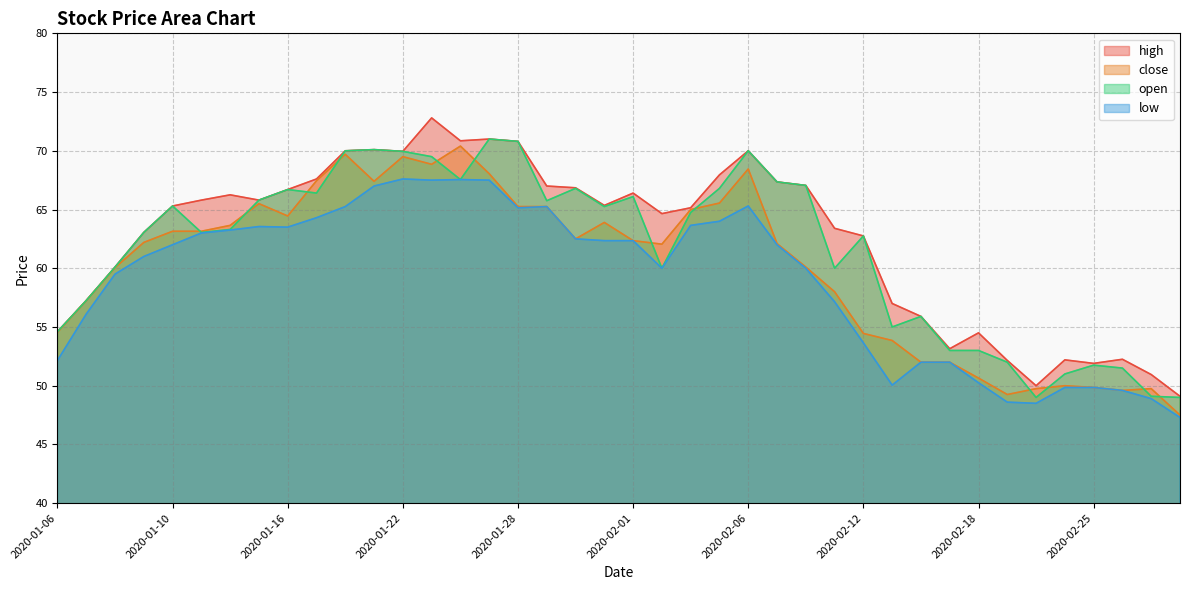

Which series has the largest total across all categories?

high